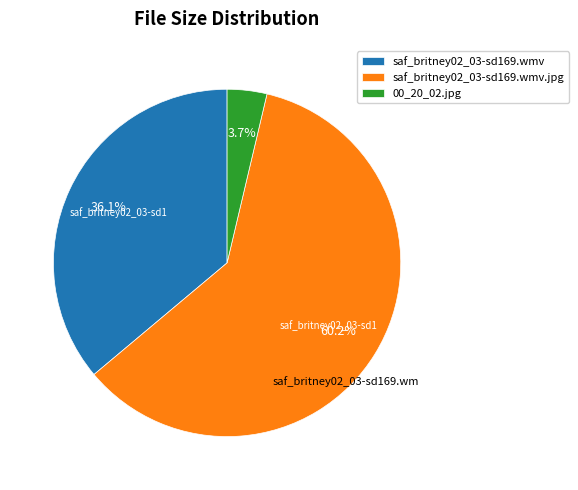

What percentage is NOT represented by saf_britney02_03-sd169.wmv.jpg?

39.8%